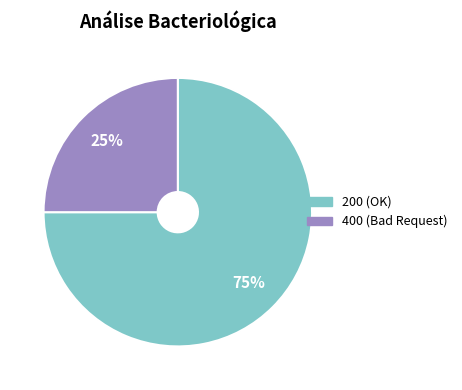

To the nearest percent, what is the average slice percentage?

50%